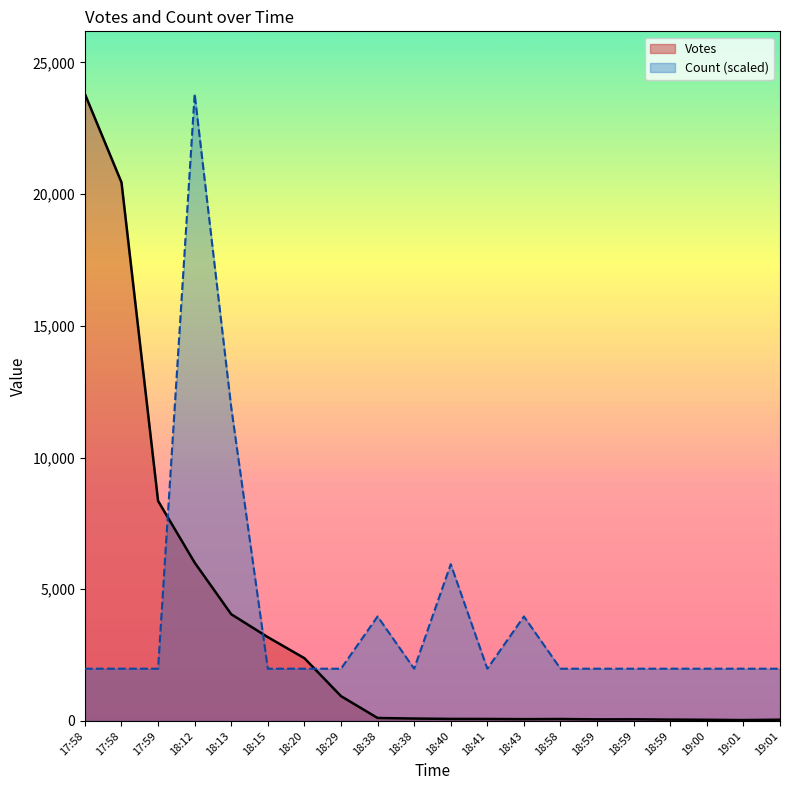

Rank the series by their maximum value, from lowest to highest.

Votes, Count